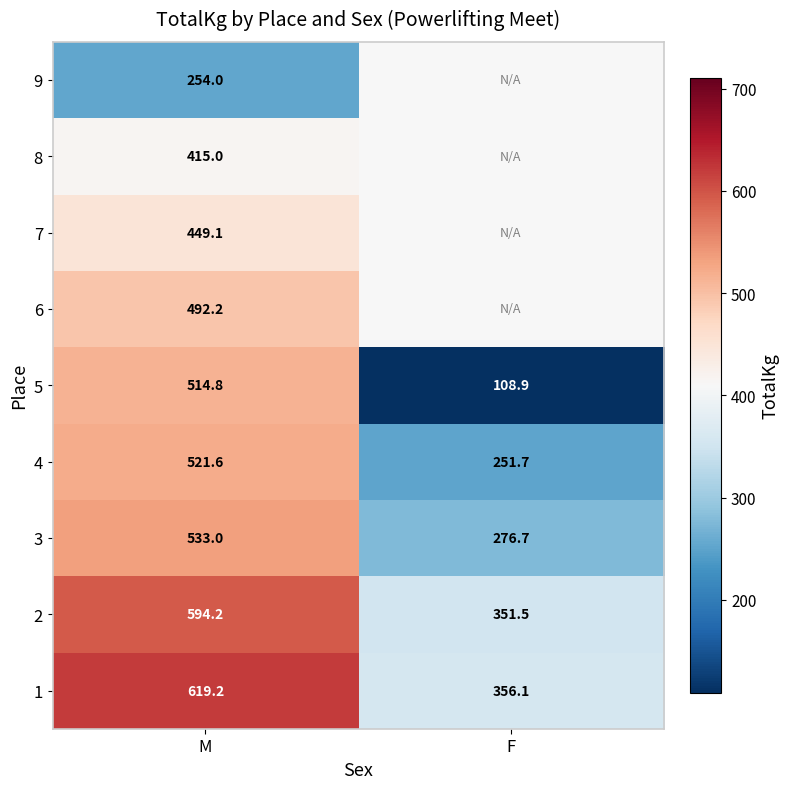

What is the difference between the maximum and minimum values in the 1 series?

263.1